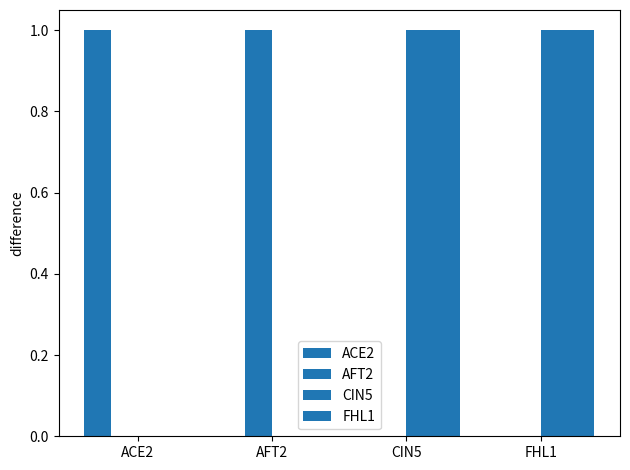

Which series has the largest range (max minus min)?

ACE2